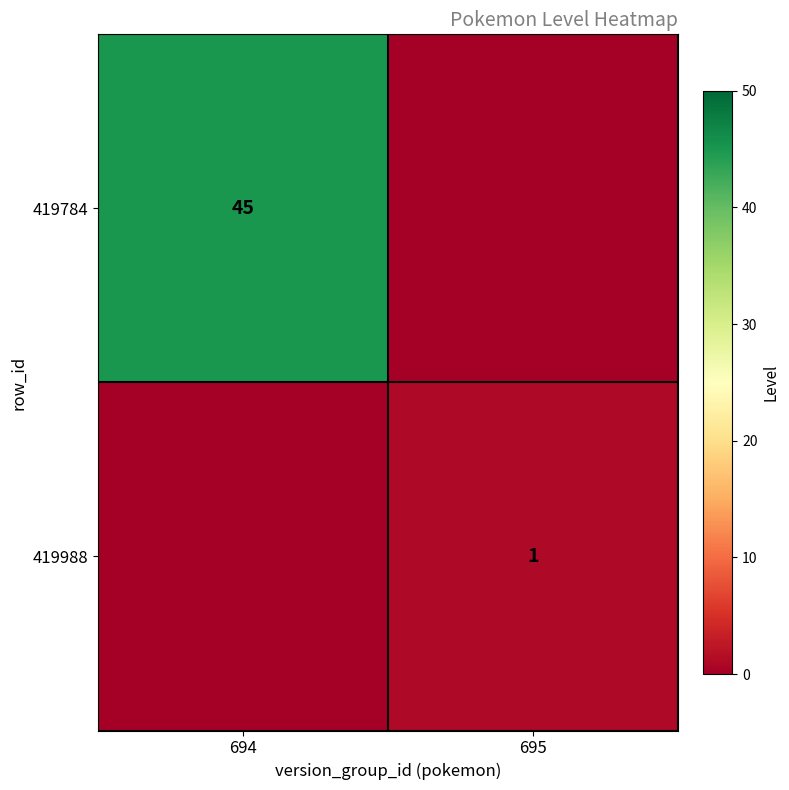

What is the total value across all series at 695?

1